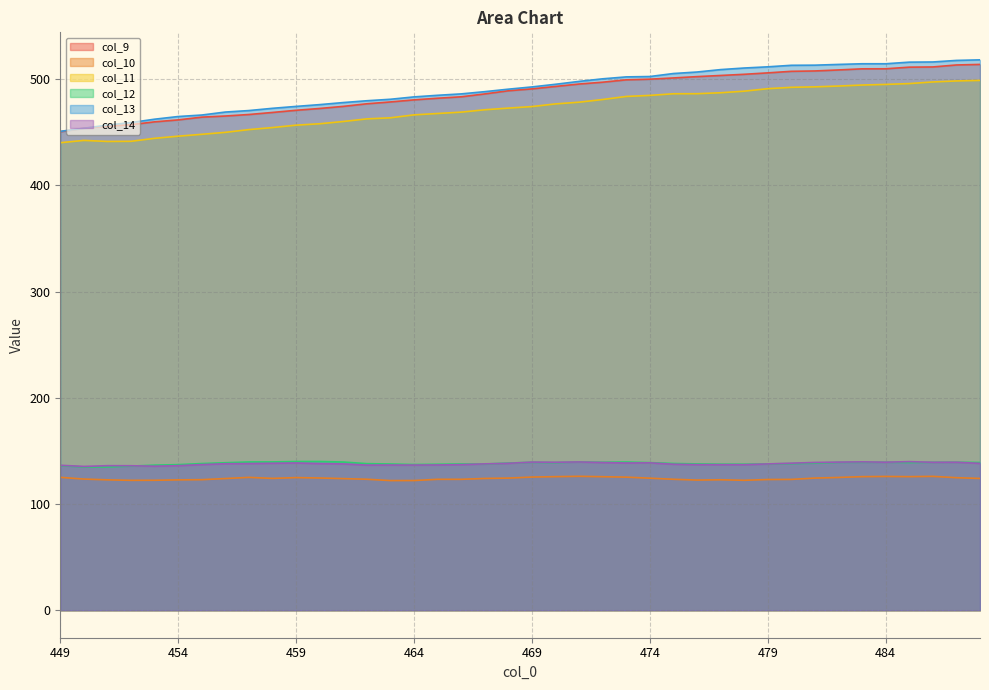

The col_10 series shows 125.3 at 469. True or false?

True